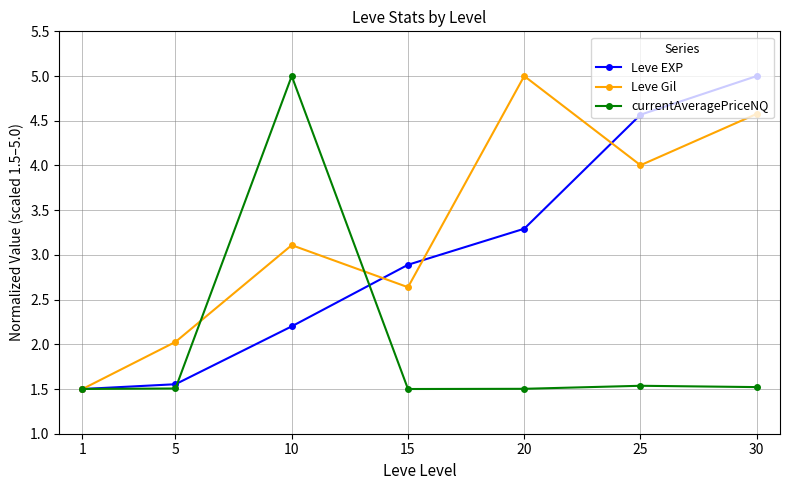

Between 10 and 20, which series saw the biggest shift?

currentAveragePriceNQ